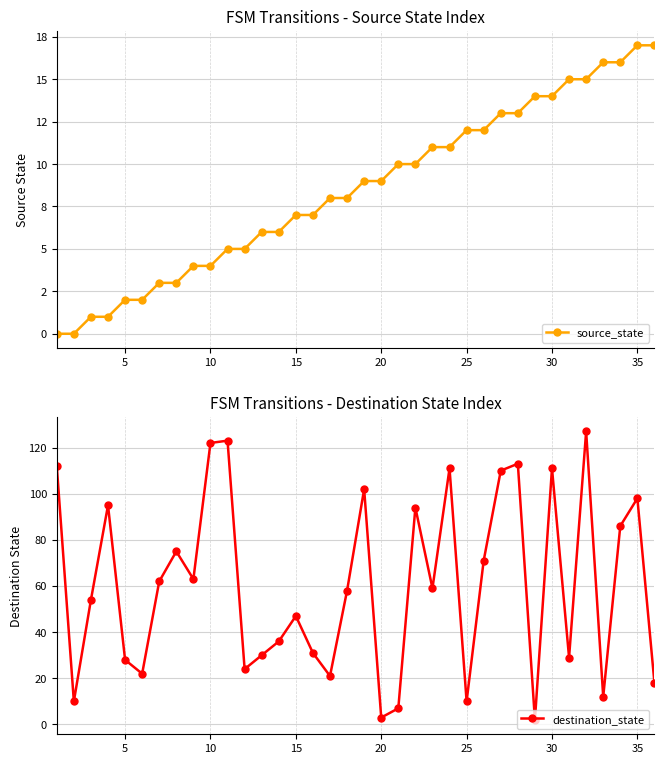

How many data points does each series have?

36